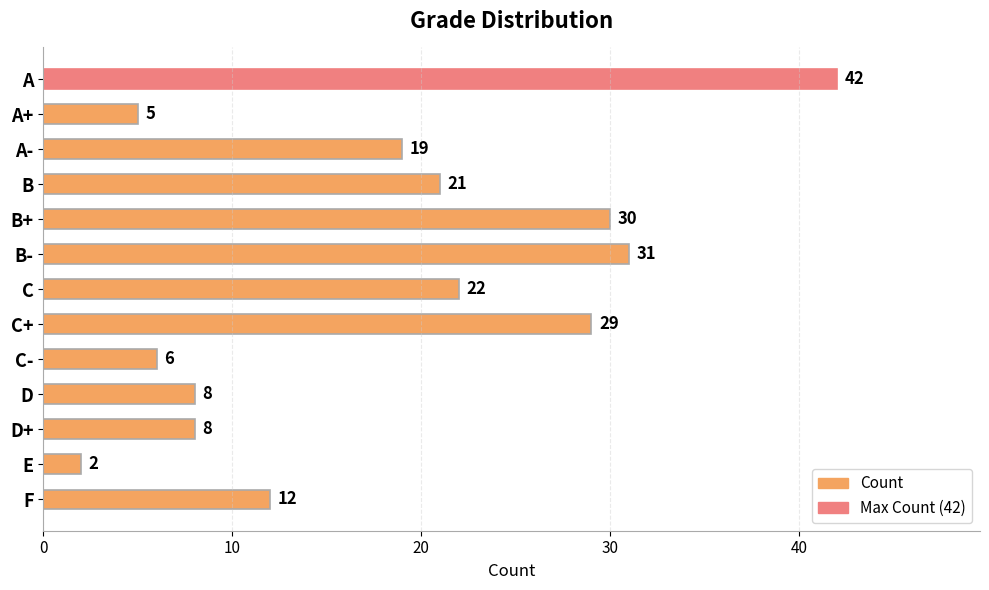

At which label is the value closest to 22?

C